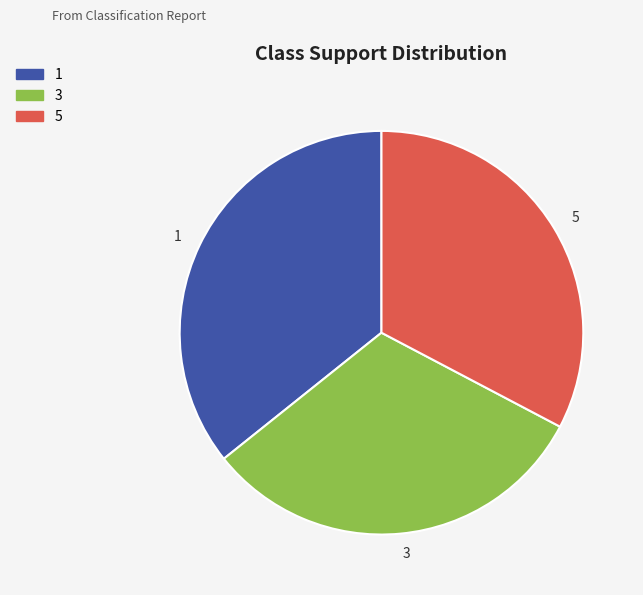

The 5 slice represents 46% of the pie. True or false?

False